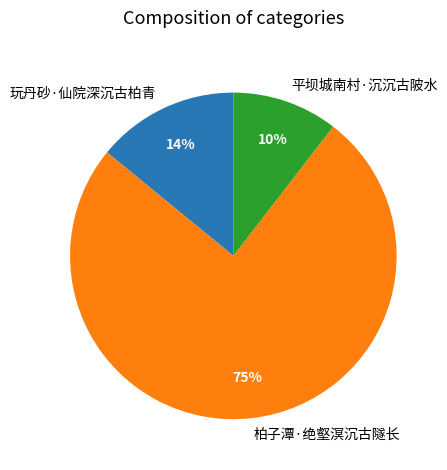

Is the sum of 平坝城南村·沉沉古陂水 and 玩丹砂·仙院深沉古柏青 greater than half?

No